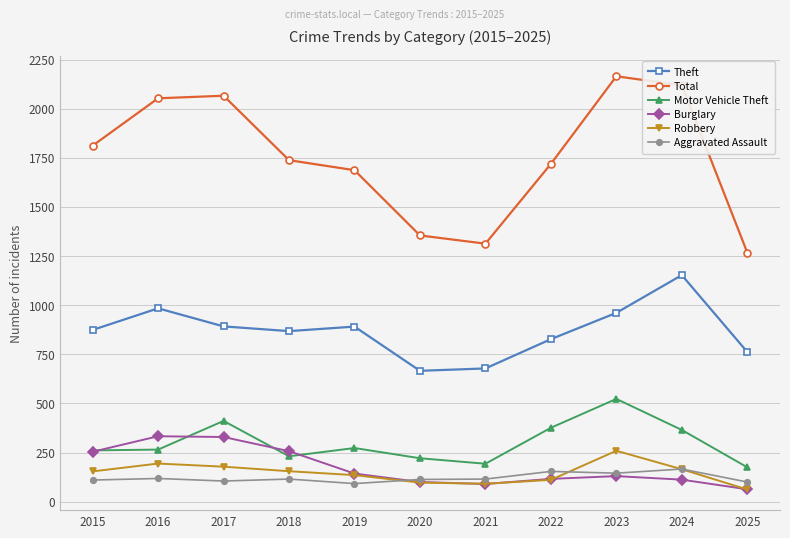

What are all the series names shown in the legend?

Theft, Total, Motor Vehicle Theft, Burglary, Robbery, Aggravated Assault